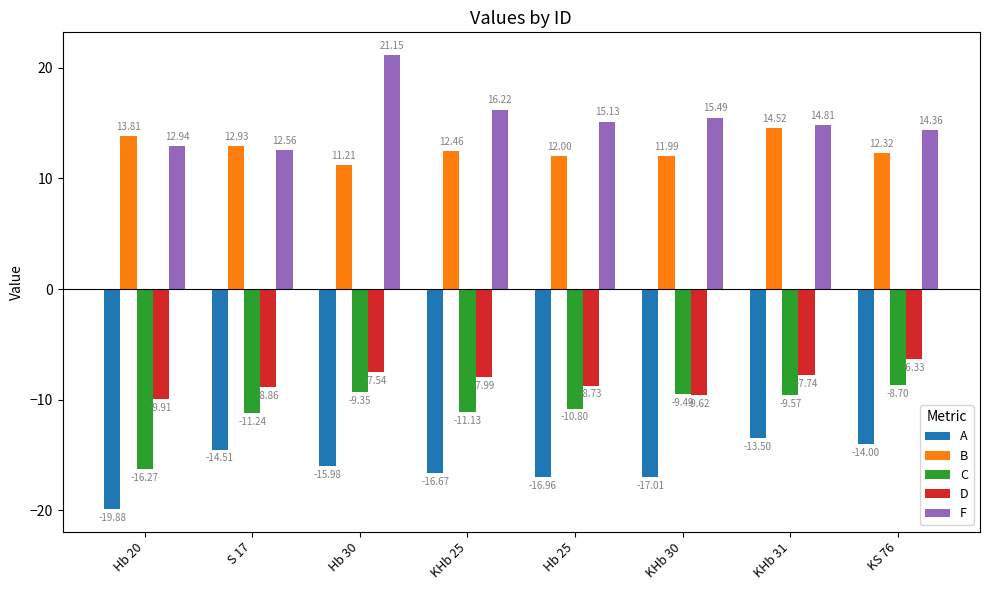

At which category is the sum across all series the highest?

Hb 30